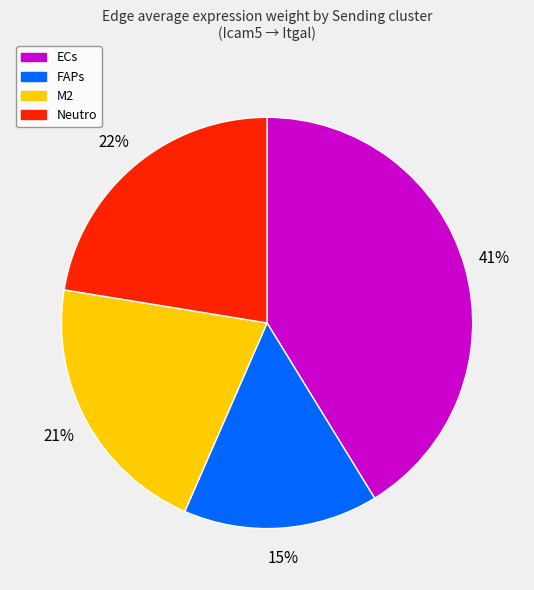

How many slices are in this pie chart?

4